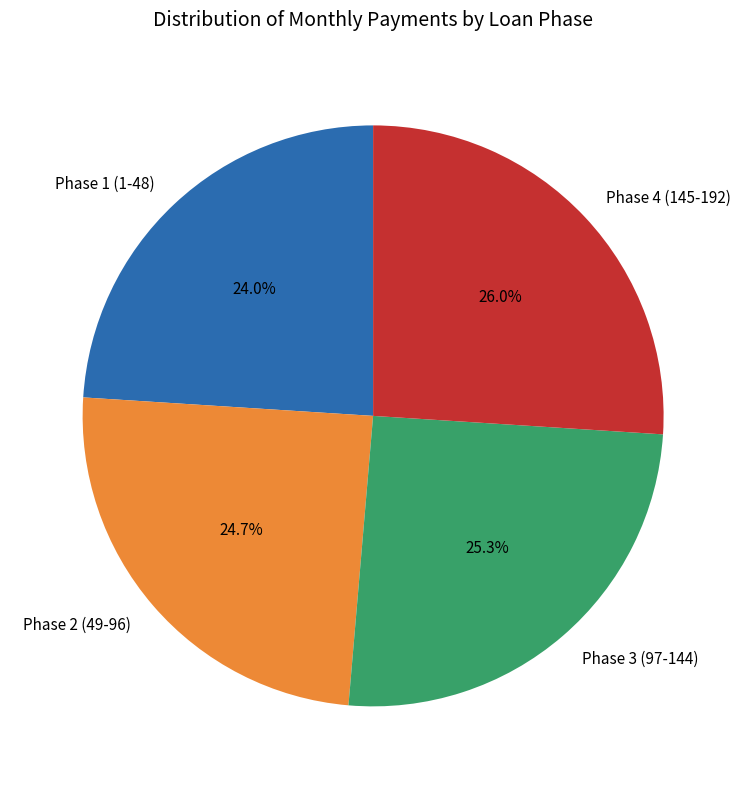

What is the ratio of the value at Phase 1 (1-48) to the value at Phase 2 (49-96)?

1.0